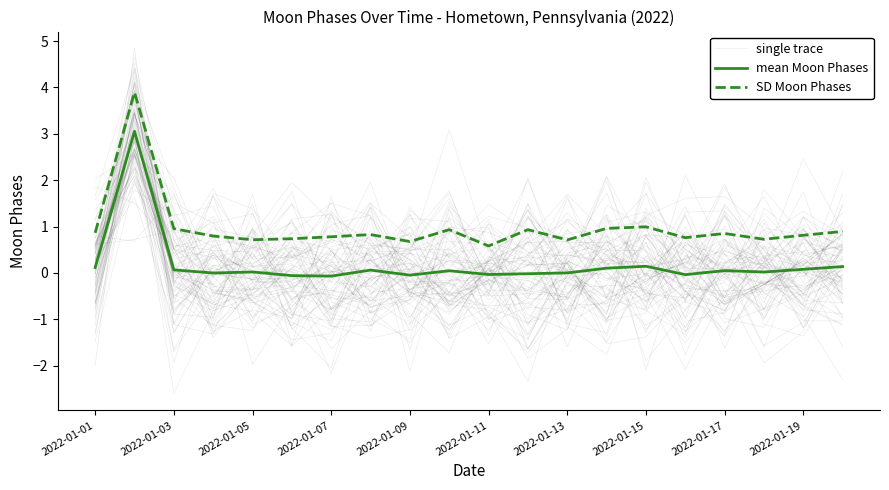

Read the single trace value at 2022-01-11.

-0.2